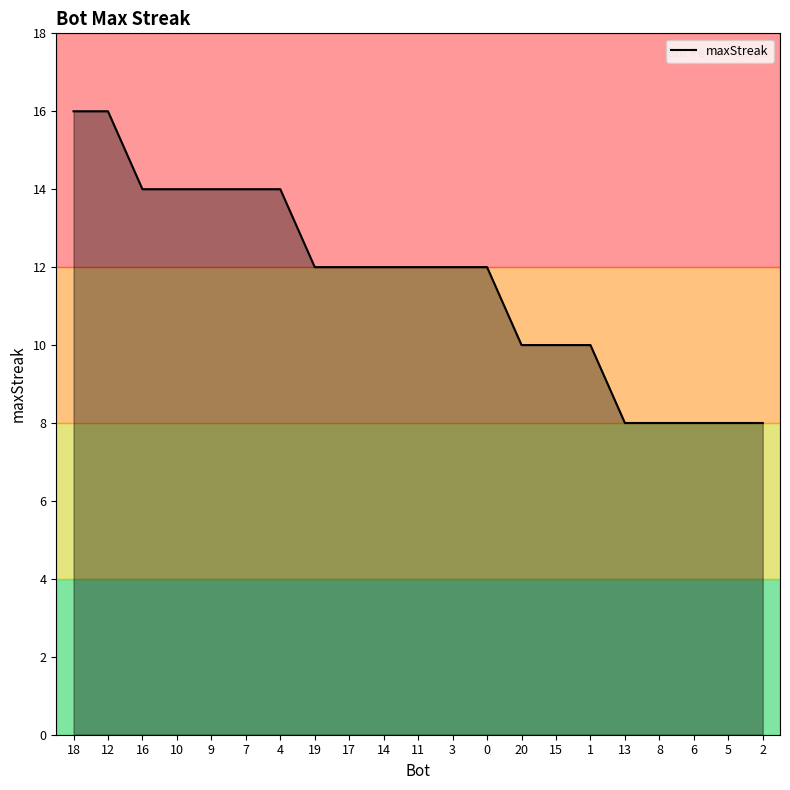

What is the greatest value displayed?

16